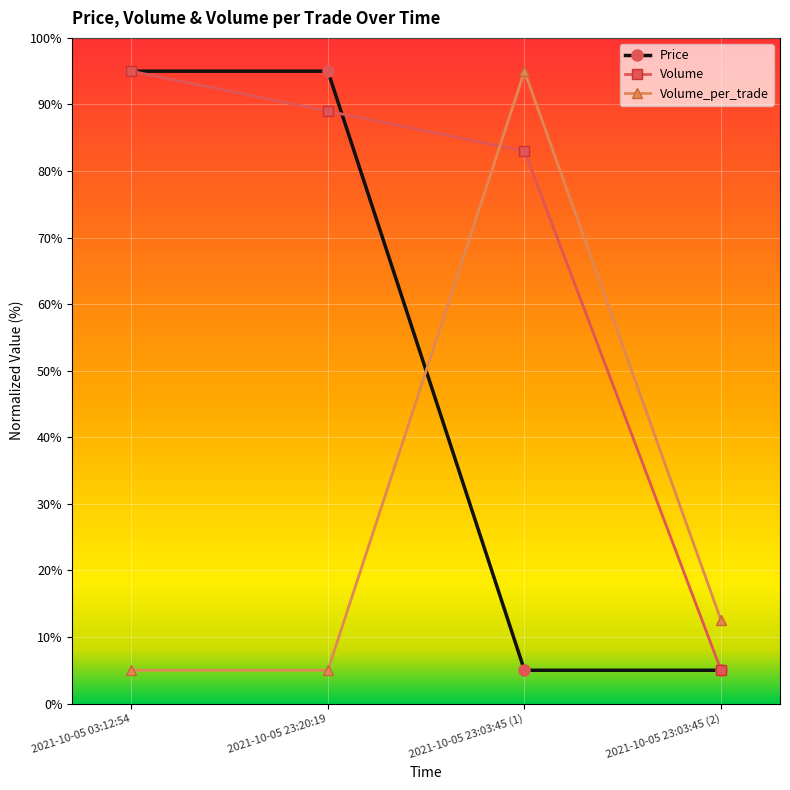

What is the total value across all series at 2021-10-05 23:20:19?

189.0